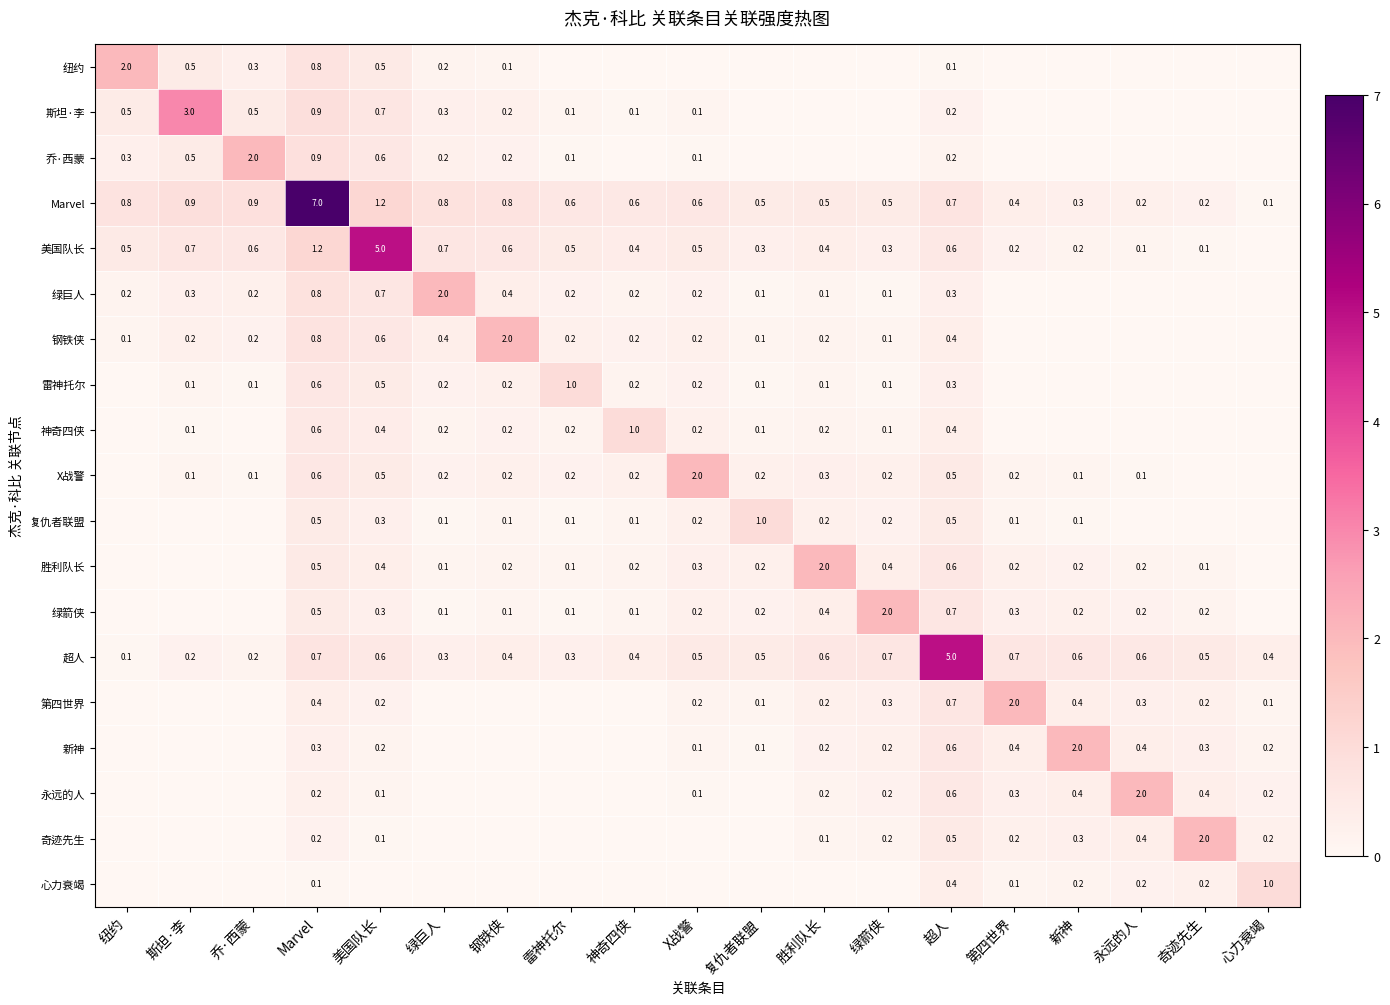

Between 绿箭侠 and 斯坦·李, which is larger?

斯坦·李